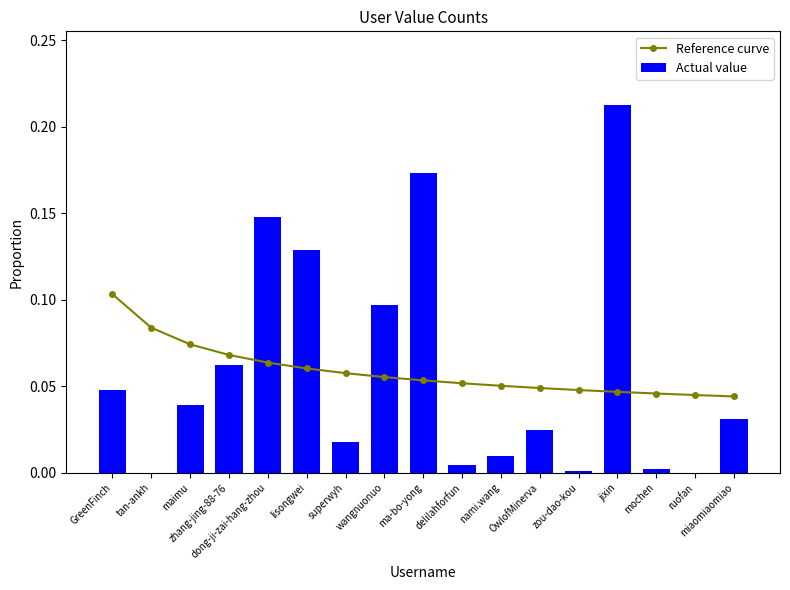

Reading left to right, transcribe all the data shown in this chart.

Reference curve: GreenFinch=0.1	tan-ankh=0.1	maimu=0.1	zhang-jing-88-76=0.1	dong-ji-zai-hang-zhou=0.1	lisongwei=0.1	superwyh=0.1	wangnuonuo=0.1	ma-bo-yong=0.1	delilahforfun=0.1	nami.wang=0.1	OwlofMinerva=0.0	zou-dao-kou=0.0	jixin=0.0	mochen=0.0	ruofan=0.0	miaomiaomiao=0.0
Actual value: GreenFinch=0.0	tan-ankh=0.0	maimu=0.0	zhang-jing-88-76=0.1	dong-ji-zai-hang-zhou=0.1	lisongwei=0.1	superwyh=0.0	wangnuonuo=0.1	ma-bo-yong=0.2	delilahforfun=0.0	nami.wang=0.0	OwlofMinerva=0.0	zou-dao-kou=0.0	jixin=0.2	mochen=0.0	ruofan=0.0	miaomiaomiao=0.0